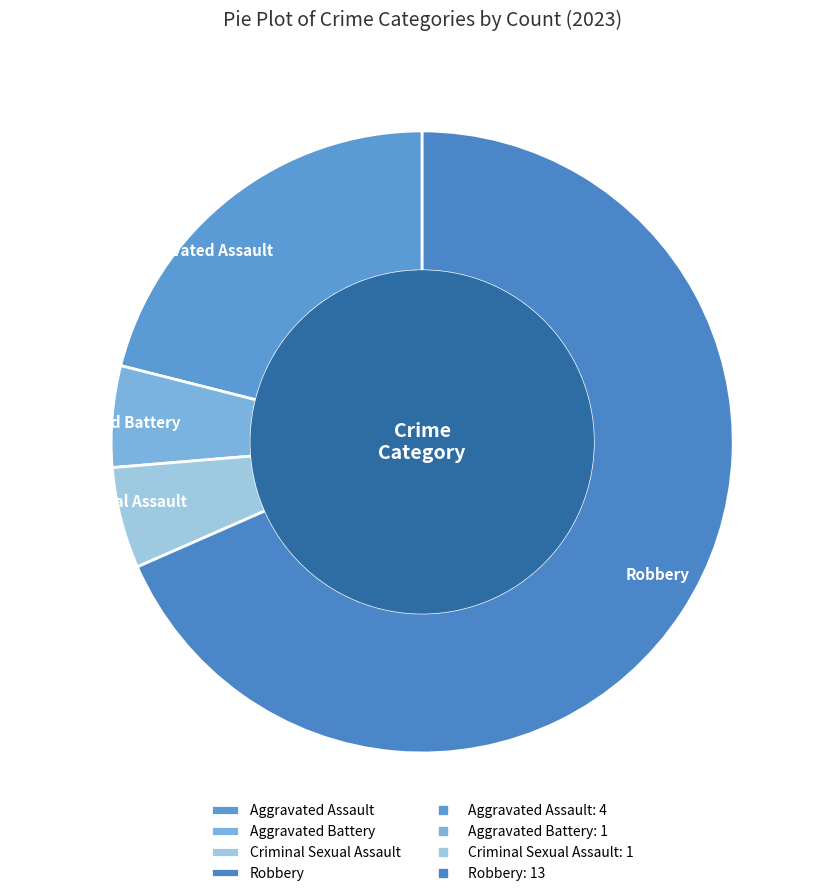

True or false: Aggravated Assault accounts for 21% of the total.

True